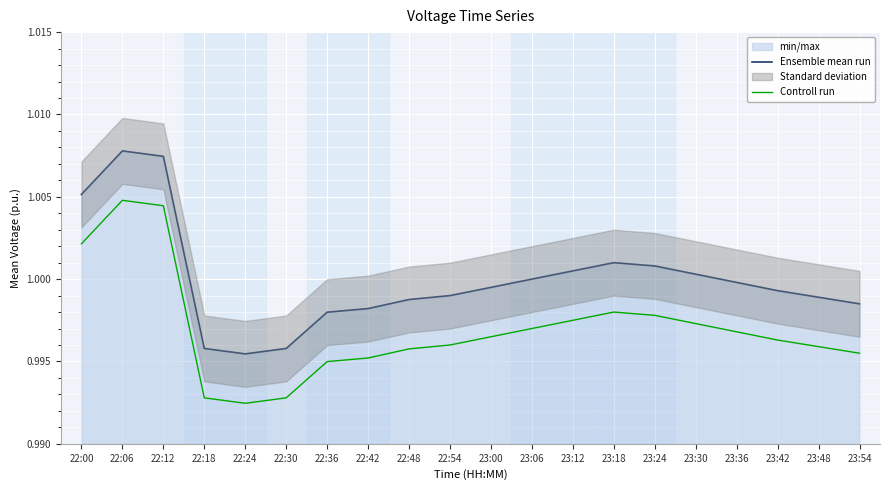

At which category is the sum across all series the highest?

22:06